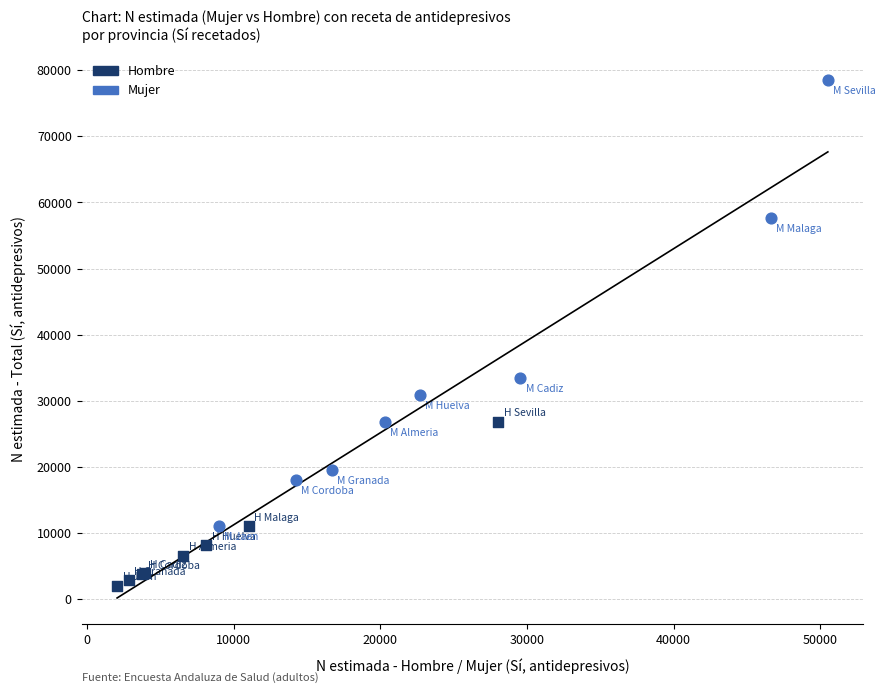

Which series has the largest Y range (max minus min)?

Mujer